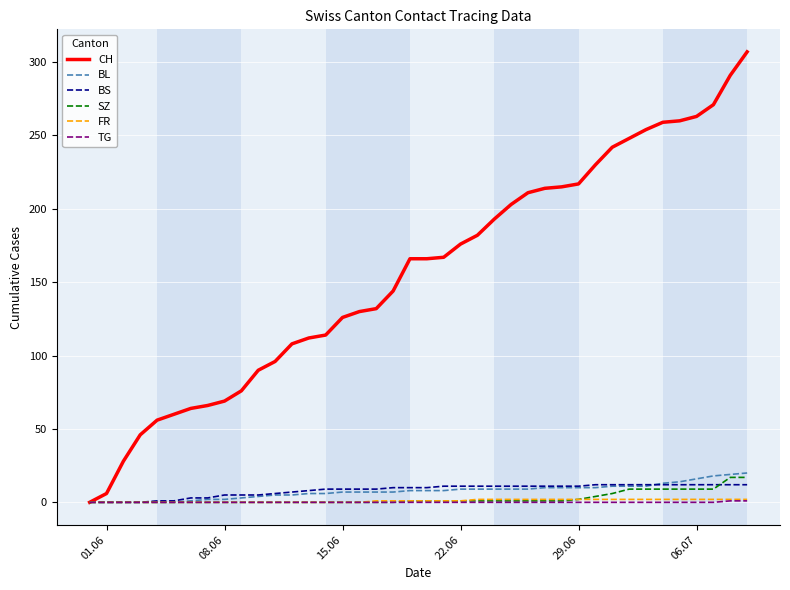

What is the difference between the second highest and second lowest values in the CH series?

285